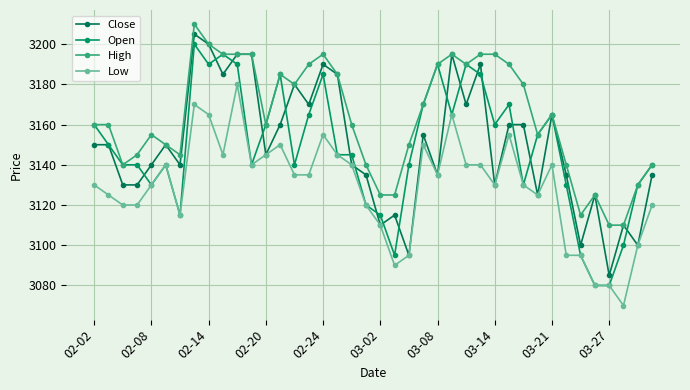

Is this an area chart (filled region under the line)?

No